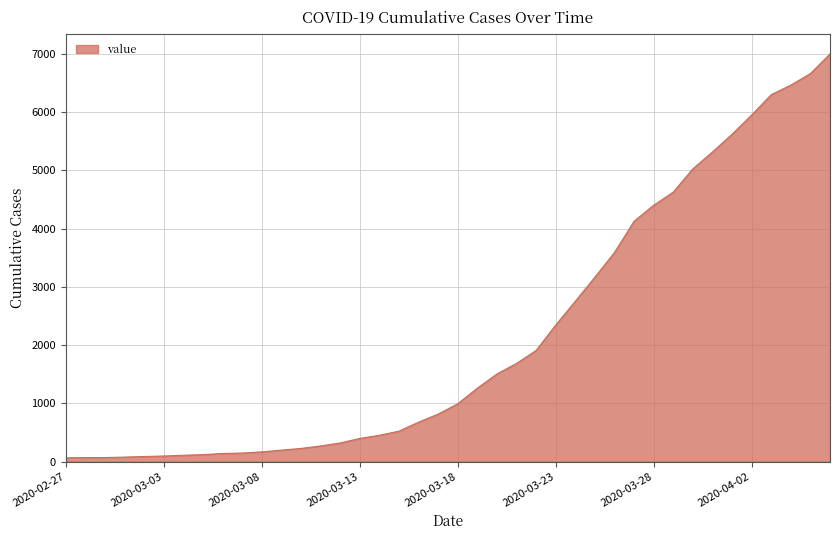

What is the difference between the maximum and minimum values?

6938